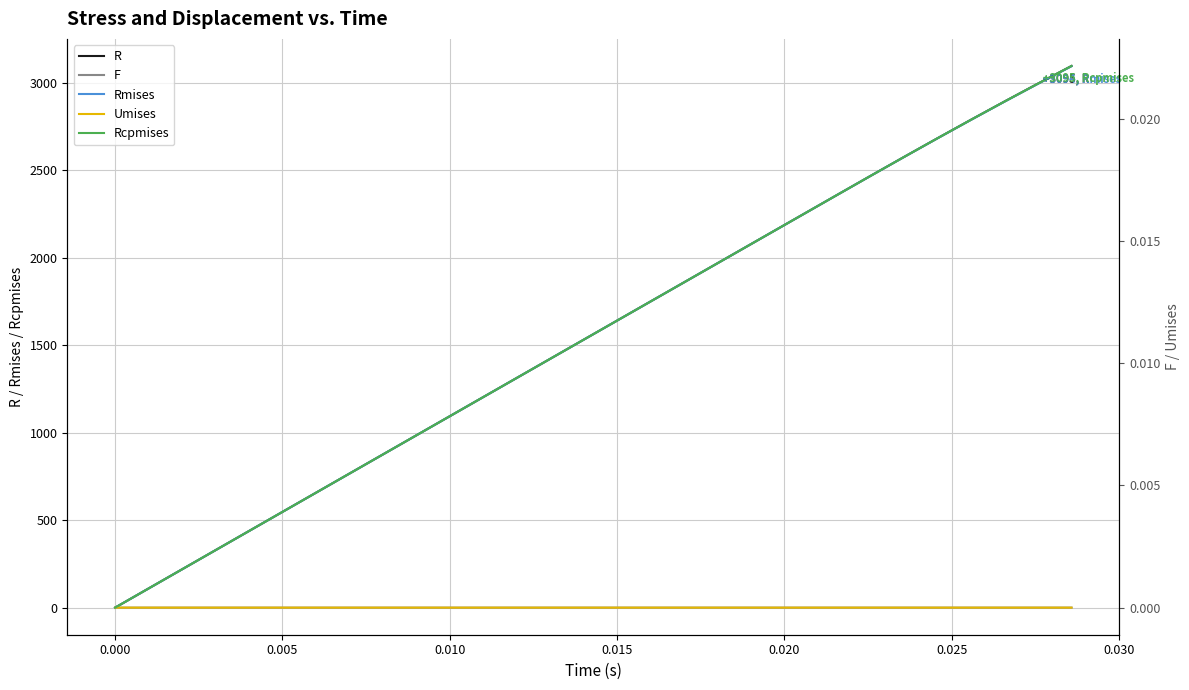

Which series has the largest total across all categories?

R